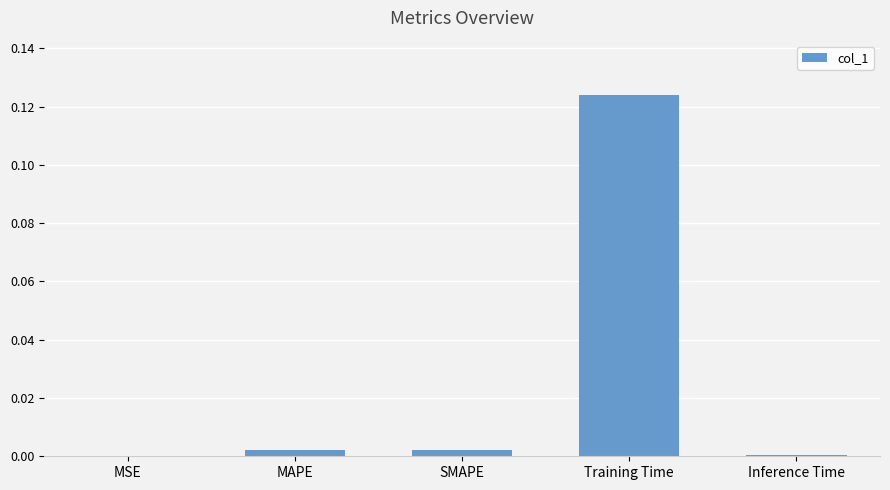

At which category does the chart reach its peak across all series?

Training Time